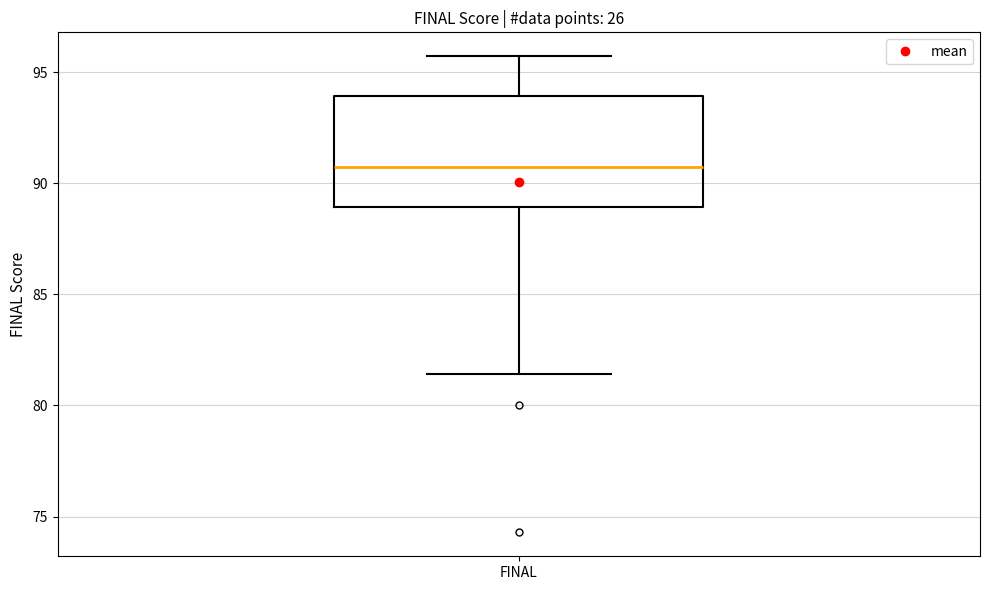

Read this box plot against the y-axis: the position of the median line, the range covered by the box, and the ends of both whiskers. The values are not printed on the chart, so give them approximately, as read against the axis.

median 90.5, box 89.0 to 94.0, whiskers 81.5 to 95.5